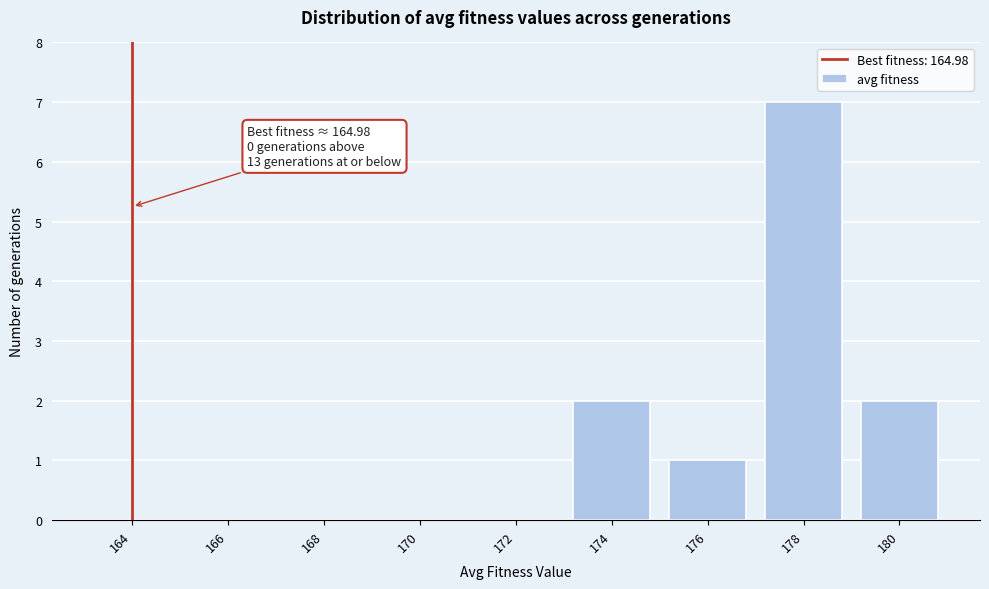

Reading right to left, what are all the values shown in this chart?

180=2	178=7	176=1	174=2	172=0	170=0	168=0	166=0	164=0